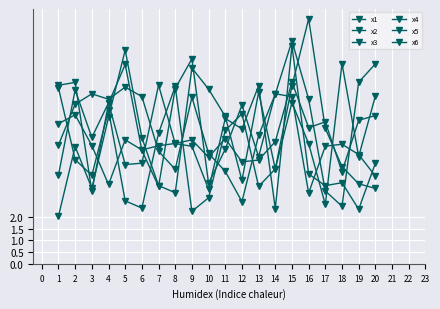

Reading left to right, list all the values displayed in this chart.

x1: 7.5	4.4	3.8	6.5	2.7	2.4	5.6	7.5	2.2	2.8	5.7	6.4	3.3	4.0	6.9	5.1	2.5	8.5	4.6	7.1
x2: 5.1	6.8	7.2	7.0	7.5	7.1	4.8	4.0	7.1	4.7	3.9	2.6	5.5	7.2	9.5	7.0	3.1	2.5	7.7	8.5
x3: 7.6	7.7	3.1	6.8	8.5	4.8	3.3	7.5	8.7	3.4	4.9	6.8	4.6	7.2	7.1	3.0	5.0	5.1	4.7	3.7
x4: 2.0	5.0	3.2	6.2	9.1	5.4	3.3	3.0	8.3	7.4	6.3	3.5	7.3	4.0	7.6	10.4	5.8	4.1	3.4	3.2
x5: 3.8	7.4	5.4	6.8	4.2	4.3	7.6	5.1	5.0	3.2	6.2	5.7	7.6	2.4	9.3	3.8	3.3	3.5	2.3	4.3
x6: 6.0	6.3	5.0	3.4	5.3	4.8	5.0	5.1	5.3	4.5	5.3	4.3	4.4	5.2	7.7	5.8	6.0	3.9	6.1	6.3